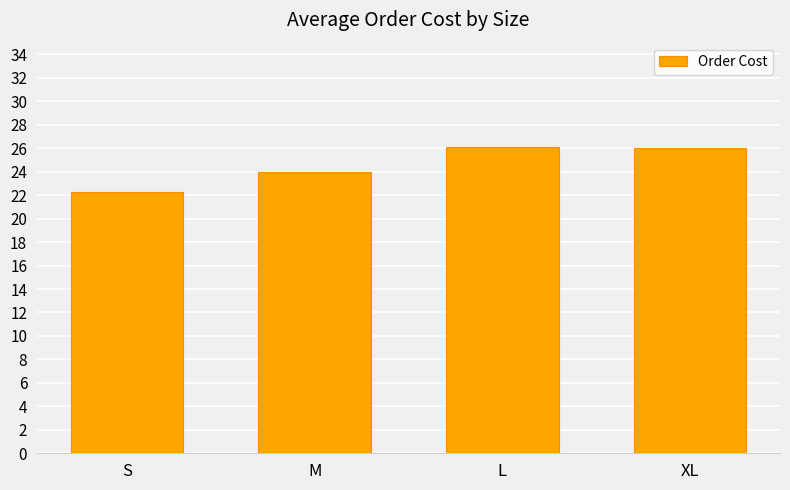

Which has a higher value, S or M?

M